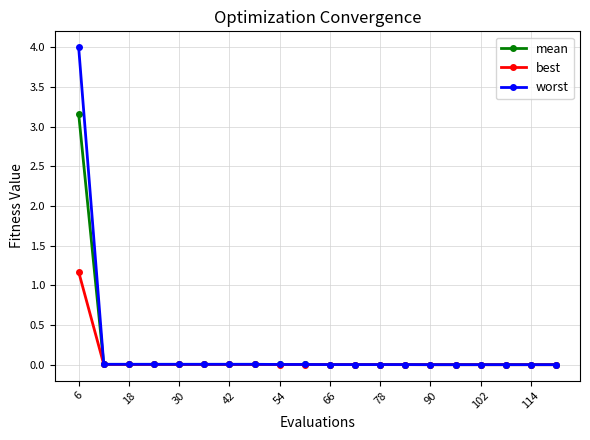

What is the maximum value shown in the chart?

4.0